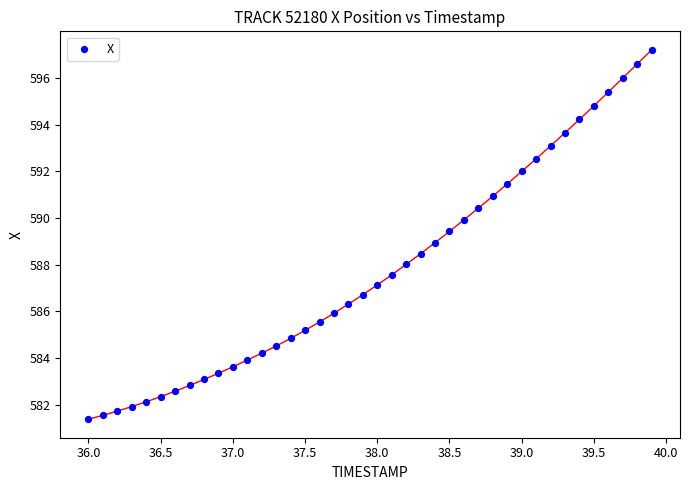

What is the range of Y values (max minus min)?

15.8